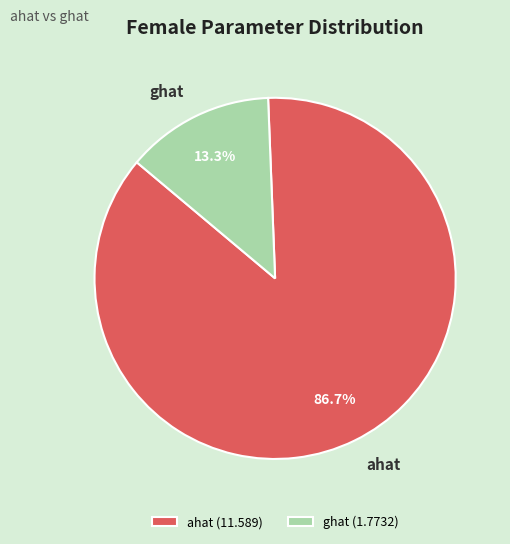

Approximately how many times larger is the value at ahat compared to ghat?

6.5